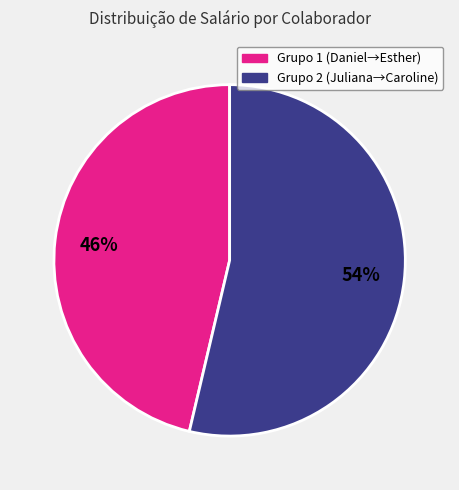

Is there a majority slice in this chart?

Yes